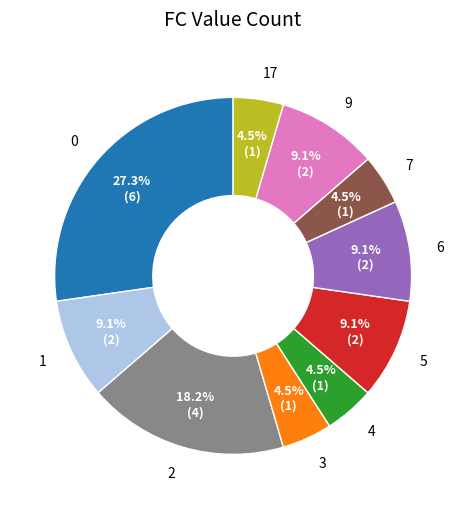

Does 5 account for over 50% of the chart?

No